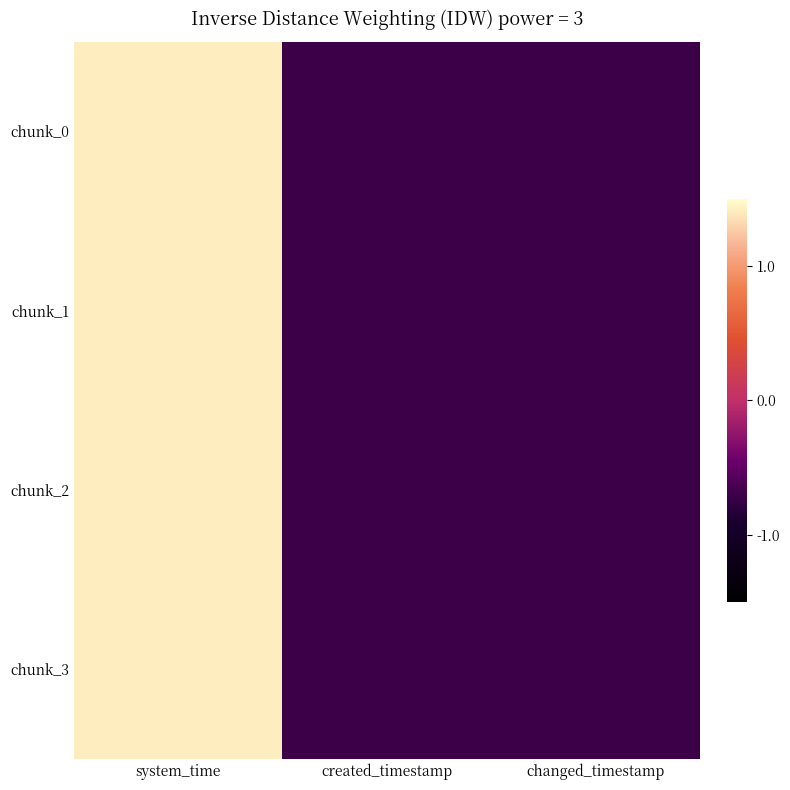

Rank the series at changed_timestamp from highest to lowest value.

chunk_3, chunk_2, chunk_1, chunk_0